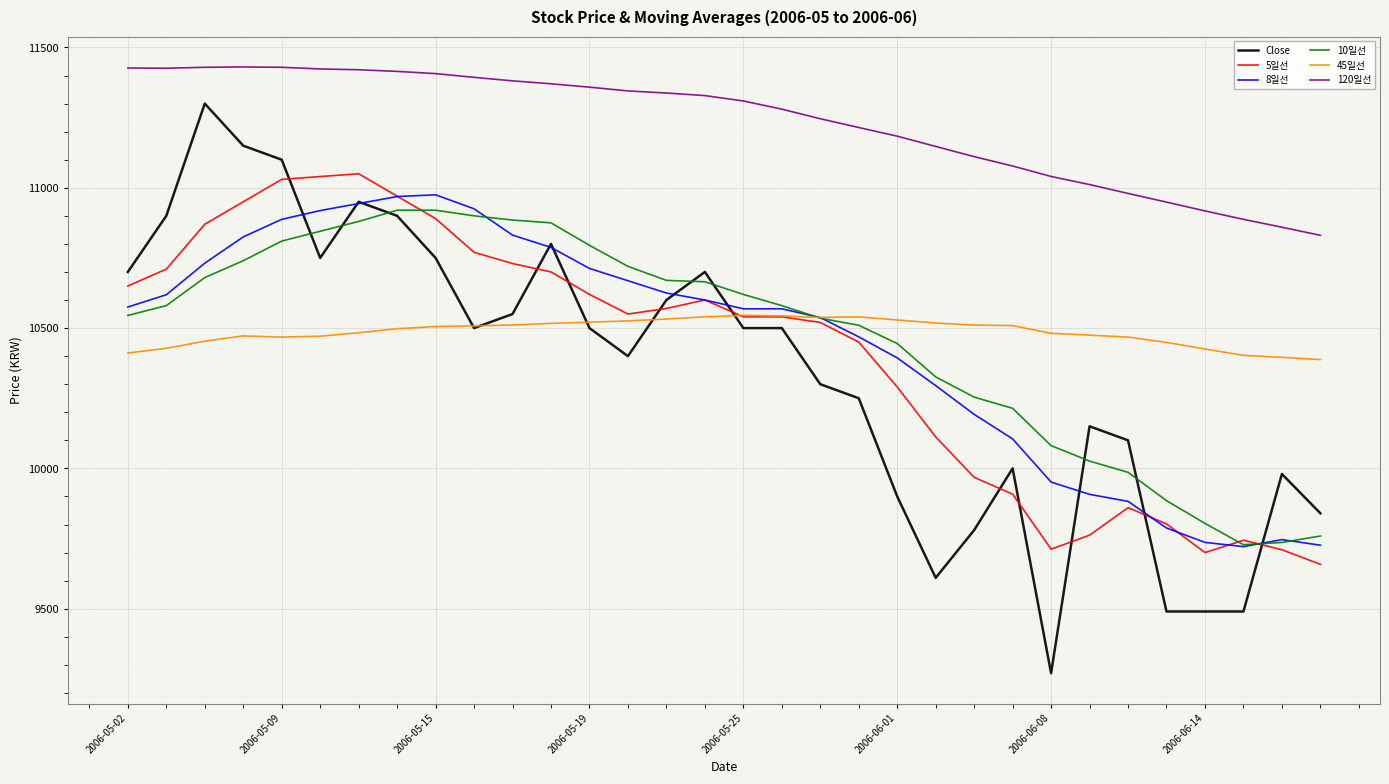

True or false: Close has more than 2 interior local peaks.

True